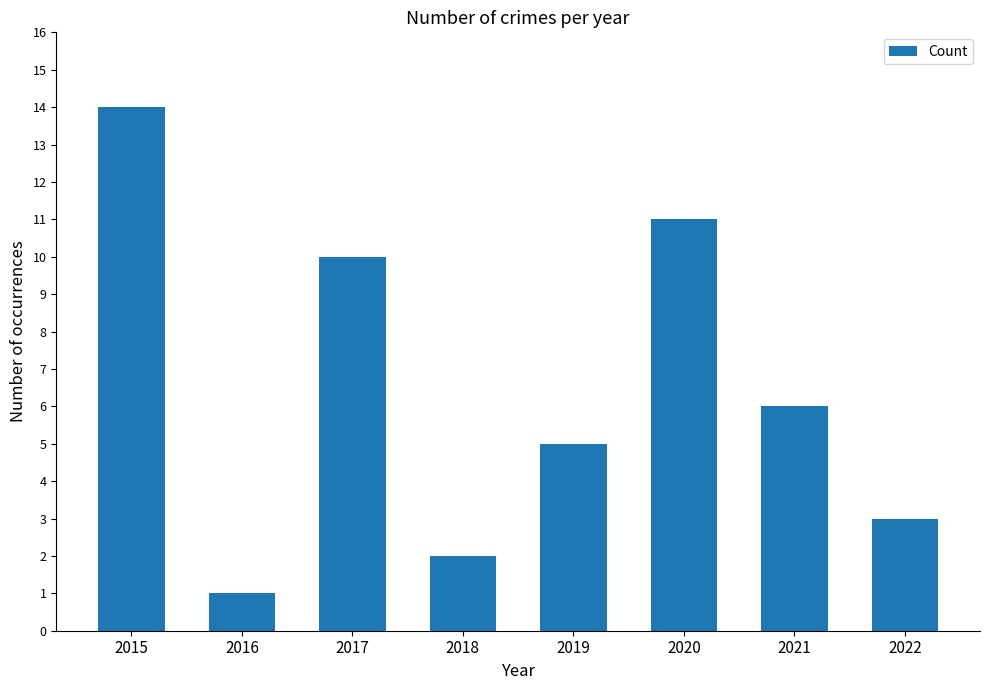

At which category does the chart reach its peak across all series?

2015